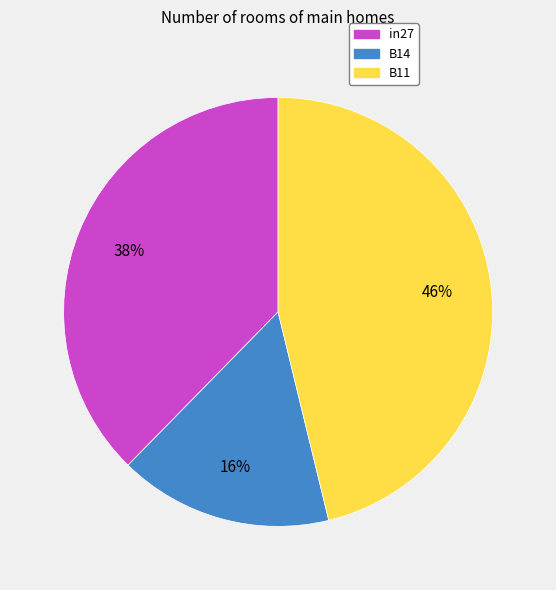

Which slice is the smallest?

B14